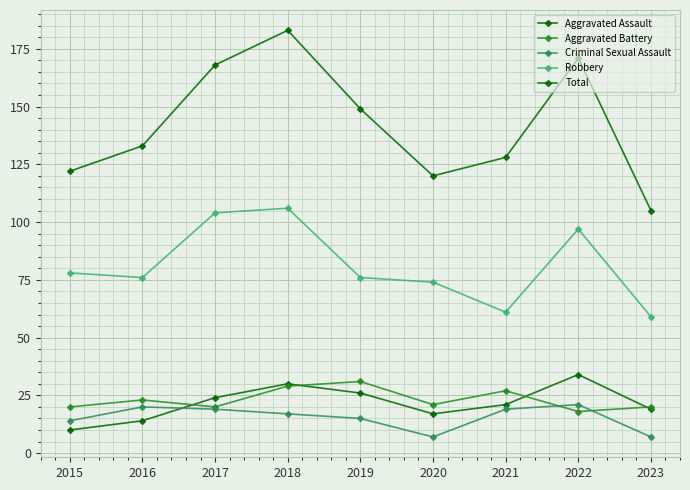

Does the chart have visible grid lines?

Yes